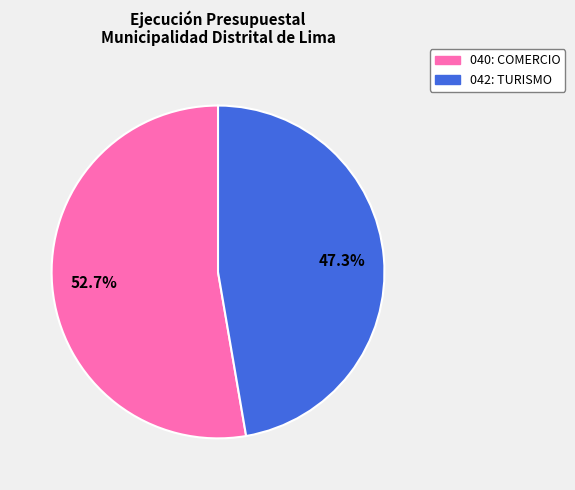

Rank the categories by value from highest to lowest.

040: COMERCIO, 042: TURISMO